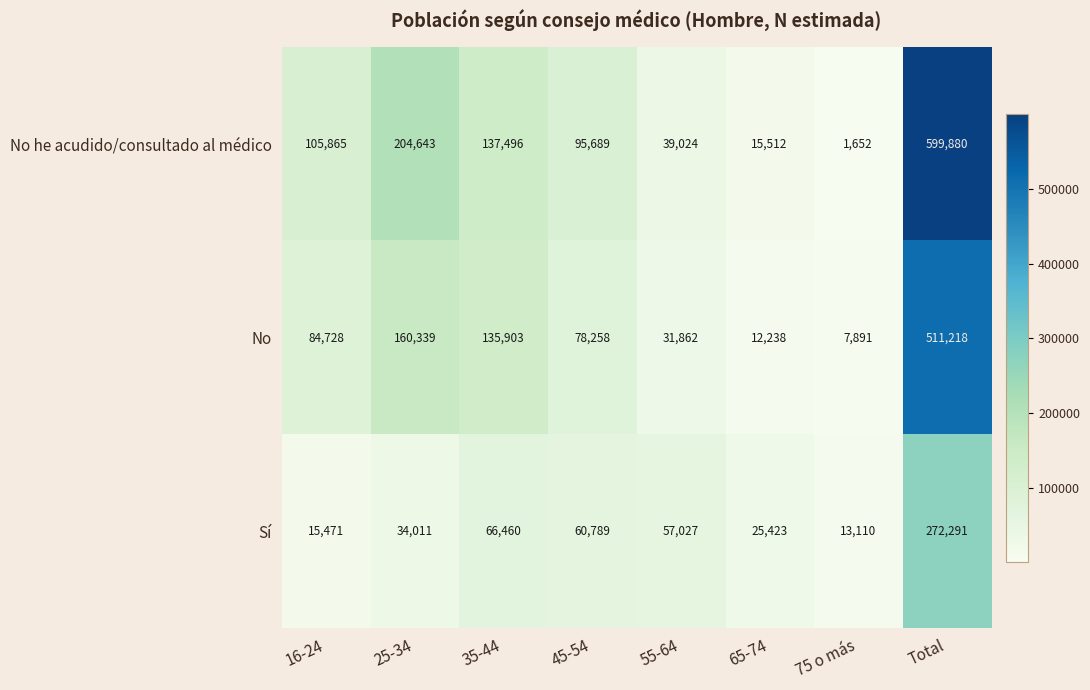

The value of Sí at 25-34 is 11556. True or false?

False